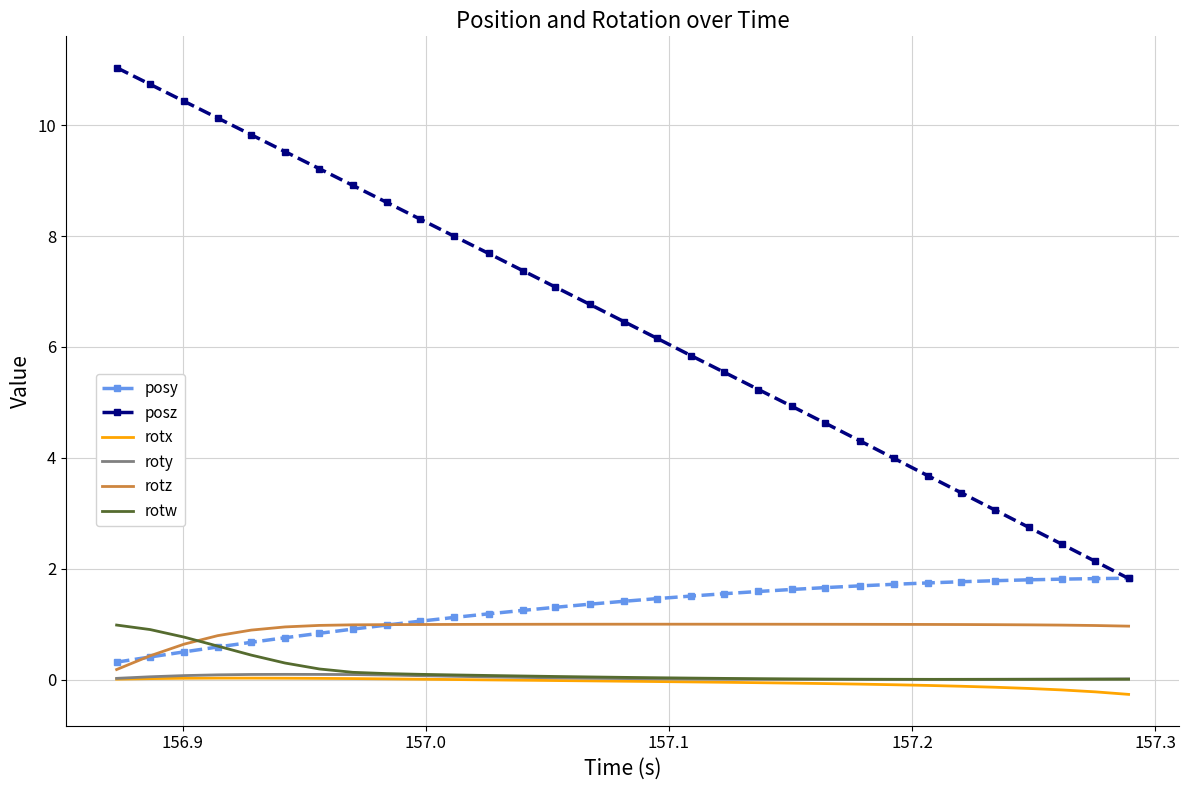

What is the minimum value for posz?

1.8